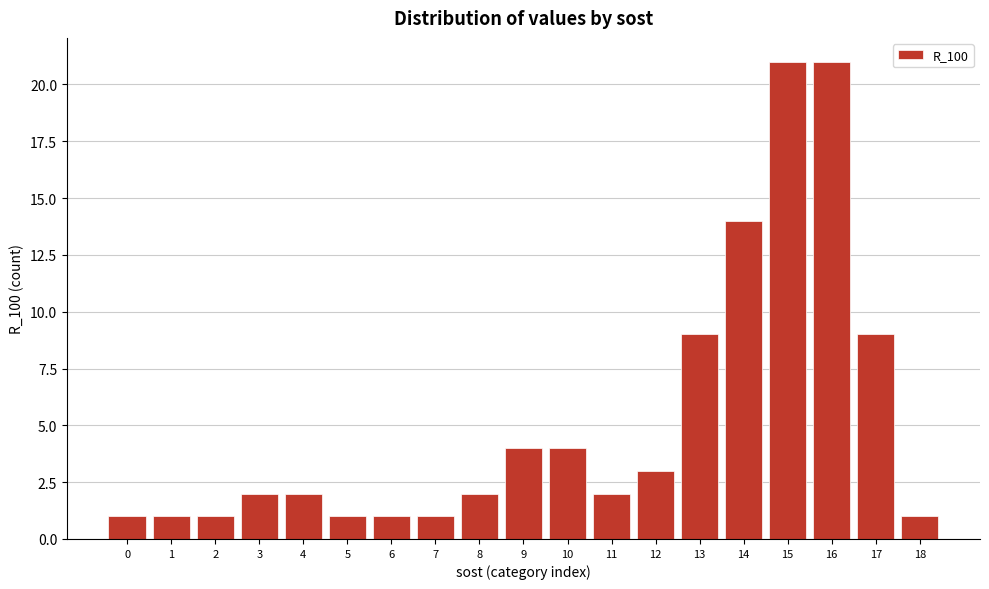

Reading left to right, transcribe all the data shown in this chart.

0=1	1=1	2=1	3=2	4=2	5=1	6=1	7=1	8=2	9=4	10=4	11=2	12=3	13=9	14=14	15=21	16=21	17=9	18=1